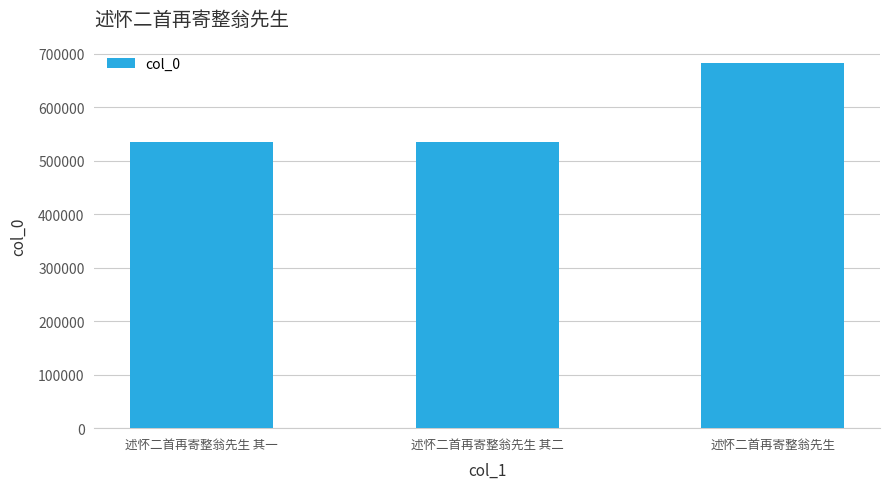

What is the label of the 2nd bar from the left?

述怀二首再寄整翁先生 其二